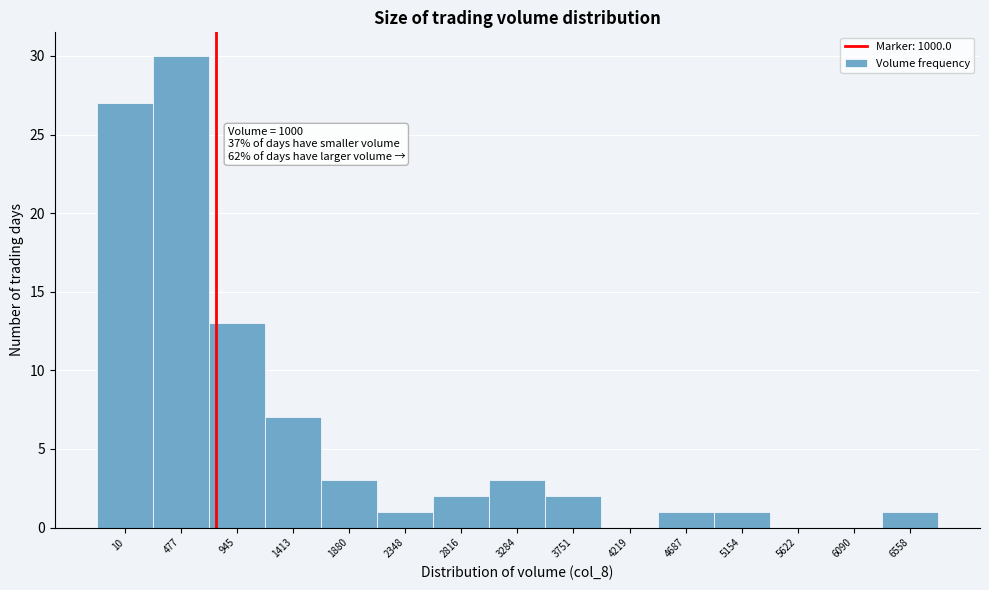

Reading right to left, list all the values displayed in this chart.

6558=1	6090=0	5622=0	5154=1	4687=1	4219=0	3751=2	3284=3	2816=2	2348=1	1880=3	1413=7	945=13	477=30	10=27